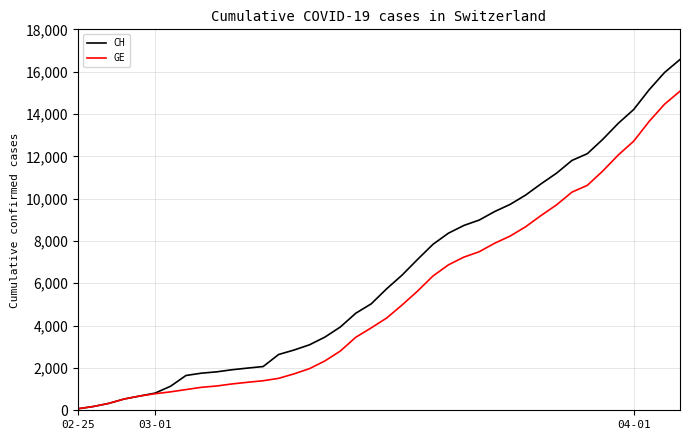

List the series in order of their overall mean, highest first.

CH, GE